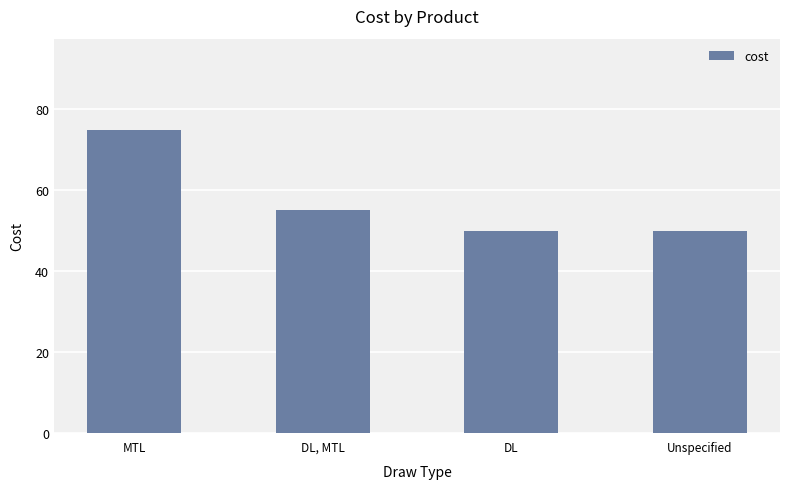

What is the change in value from MTL to DL?

-25